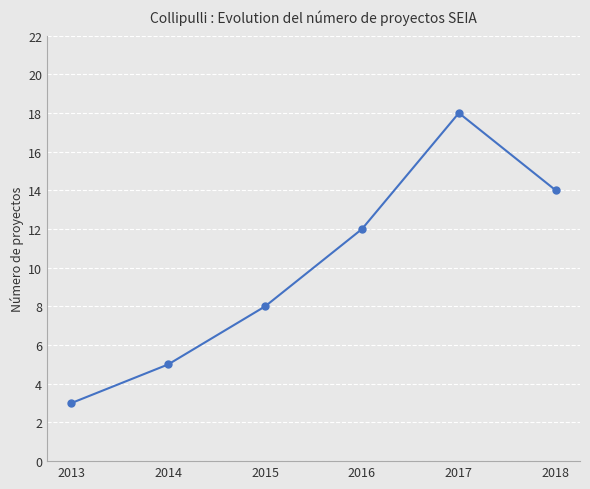

Reading left to right, what are all the values shown in this chart?

2013=3	2014=5	2015=8	2016=12	2017=18	2018=14